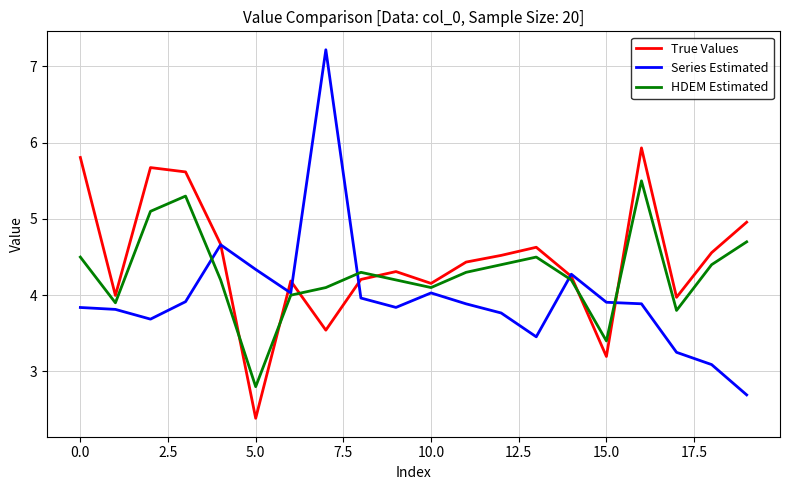

How many lines are shown in the chart?

3